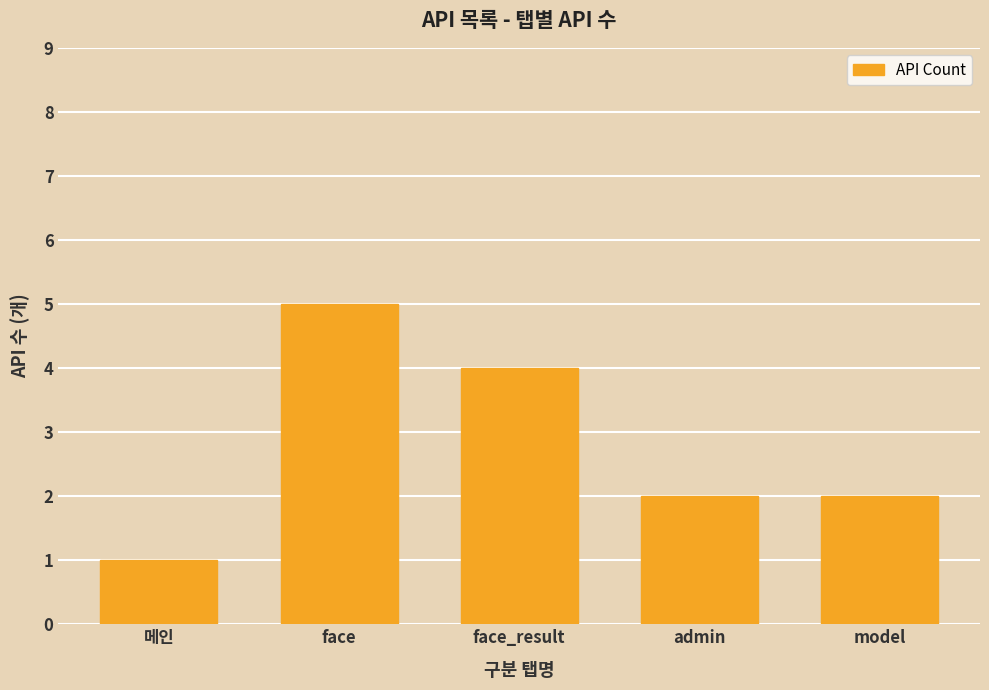

The value at admin is 2. True or false?

True